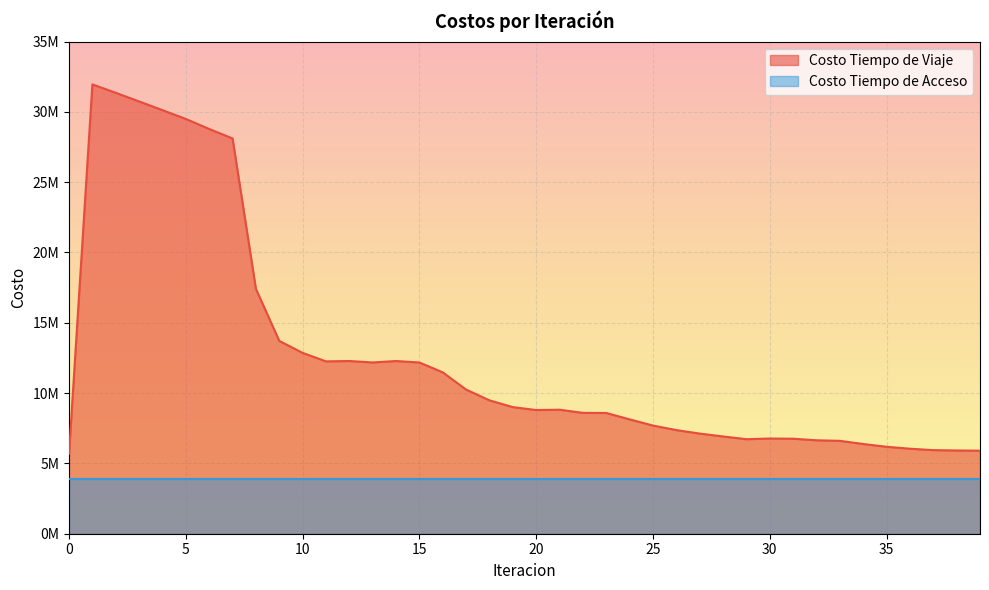

Where is the first local minimum?

11